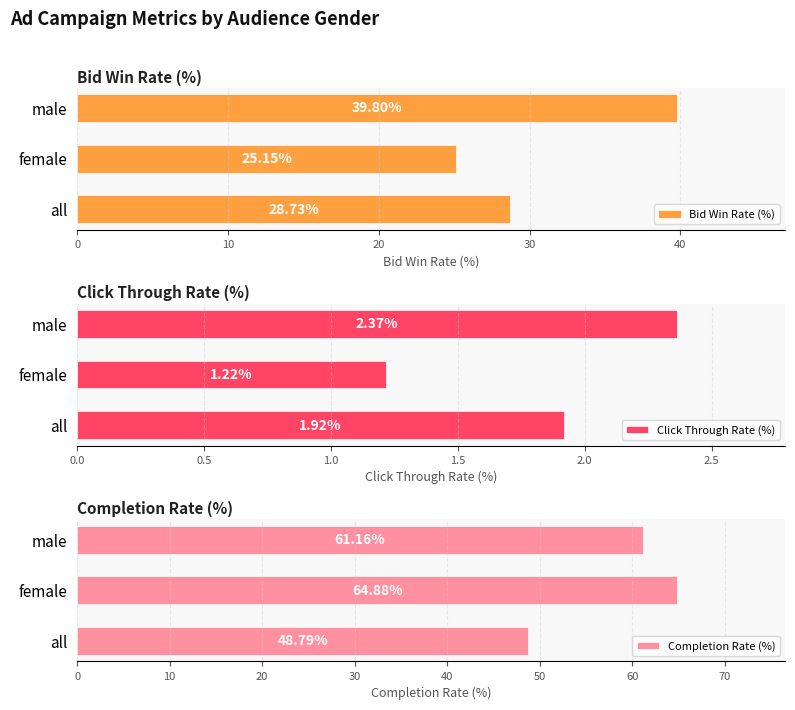

What value does the Bid Win Rate (%) series have at male?

39.8